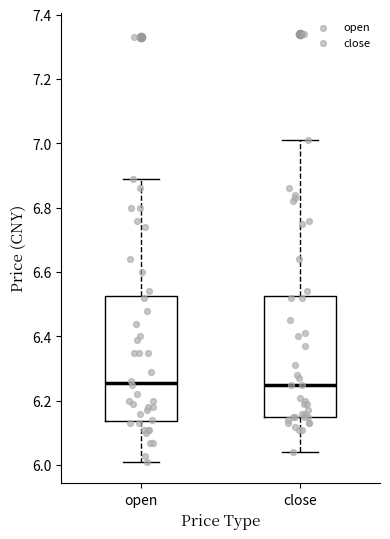

Where does the upper whisker of the box for close end on the y-axis? The values are not printed on the chart, so give them approximately, as read against the axis.

7.02